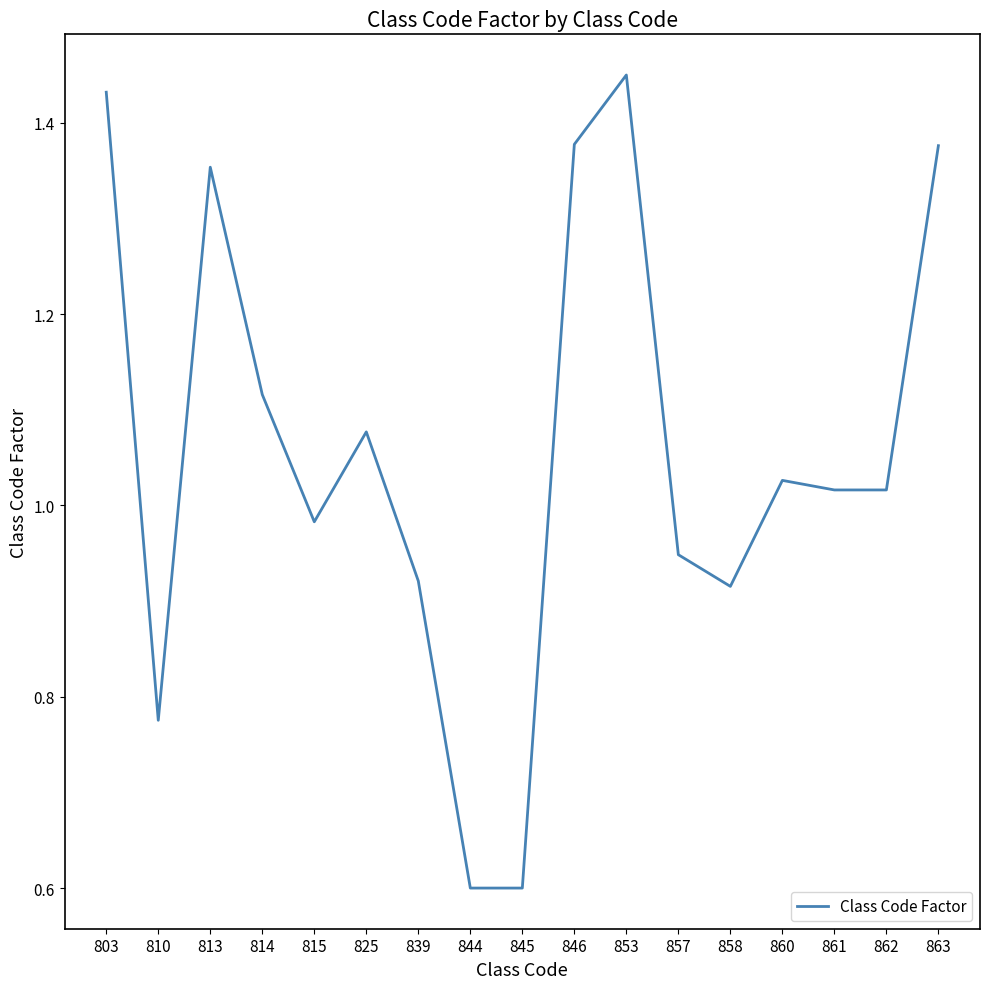

What is the minimum value shown in the chart?

0.6